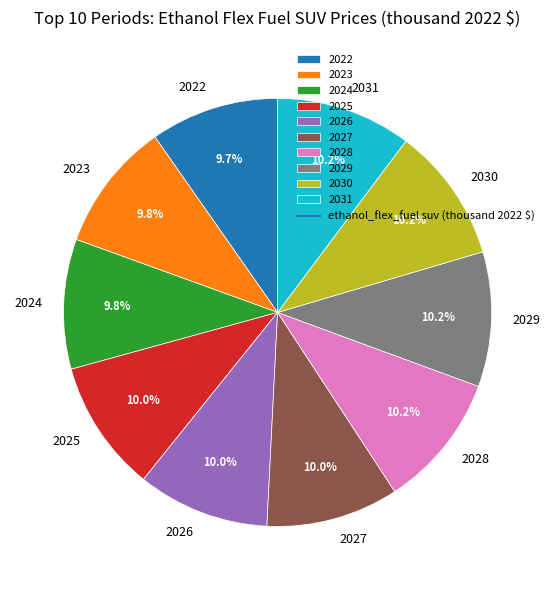

Is it true that 2028 is 10% of the pie?

True